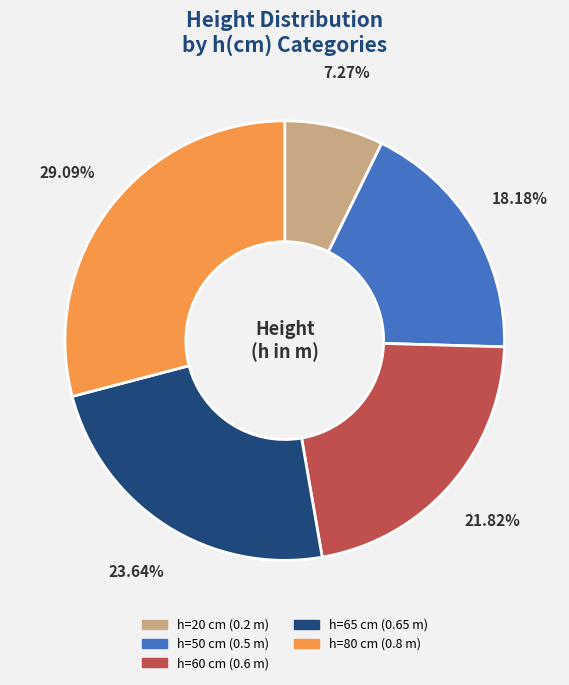

To the nearest percent, what is the difference between the largest and smallest slice percentages?

22%